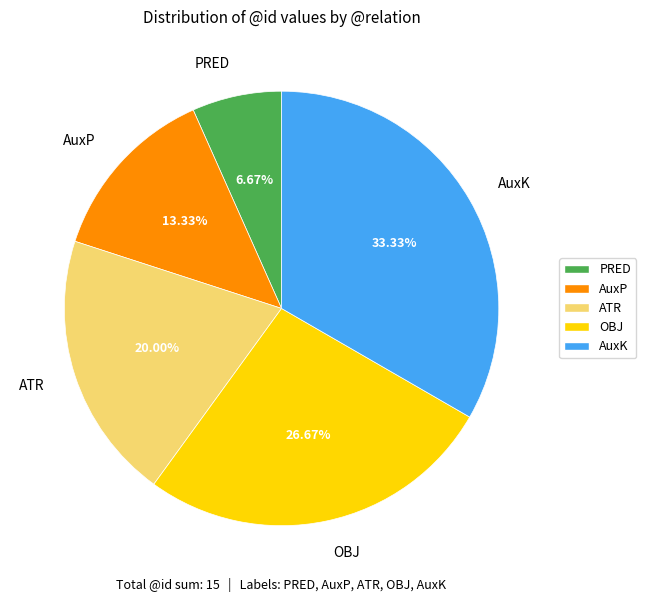

Count the number of slices in the pie.

5